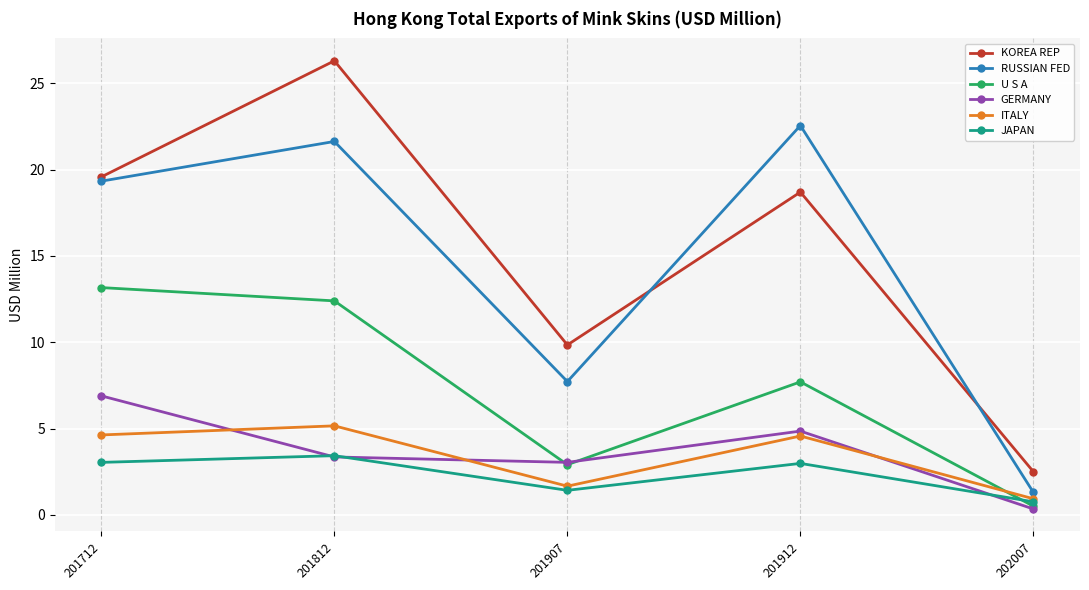

Where is the first local minimum for KOREA REP?

201907